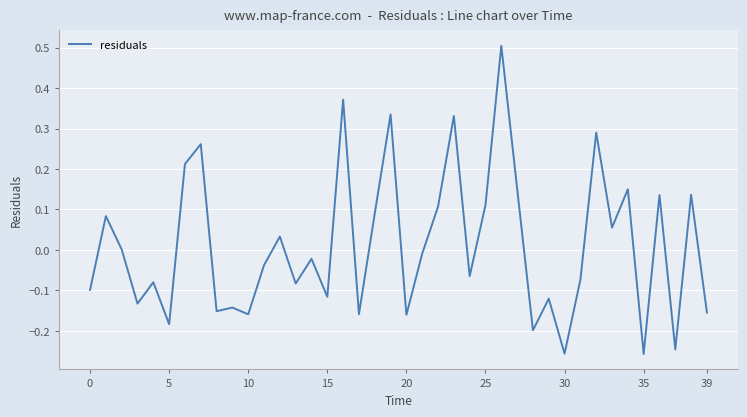

What is the maximum value shown in the chart?

0.5